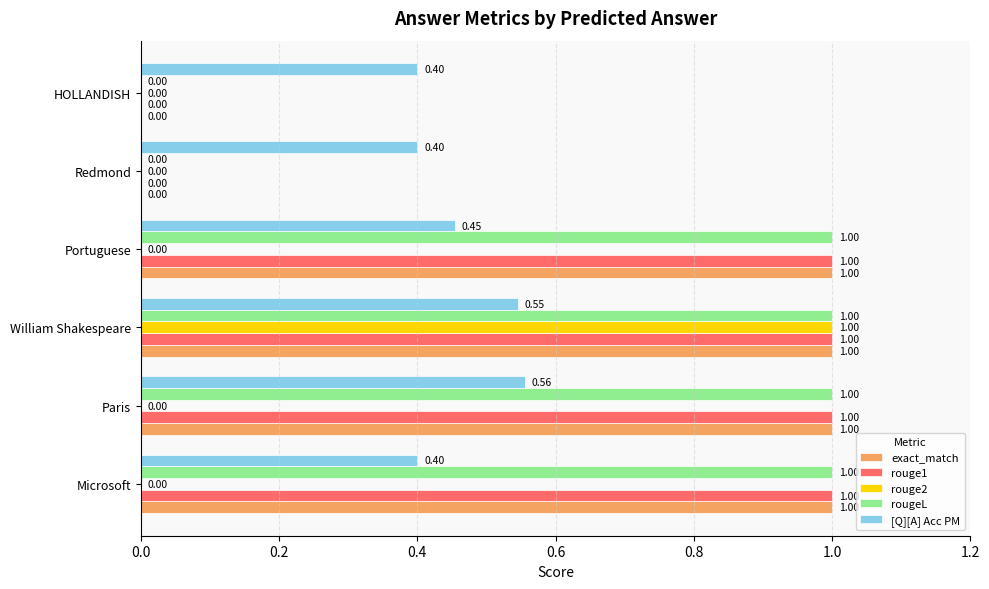

Between Paris and William Shakespeare, which series saw the biggest shift?

rouge2